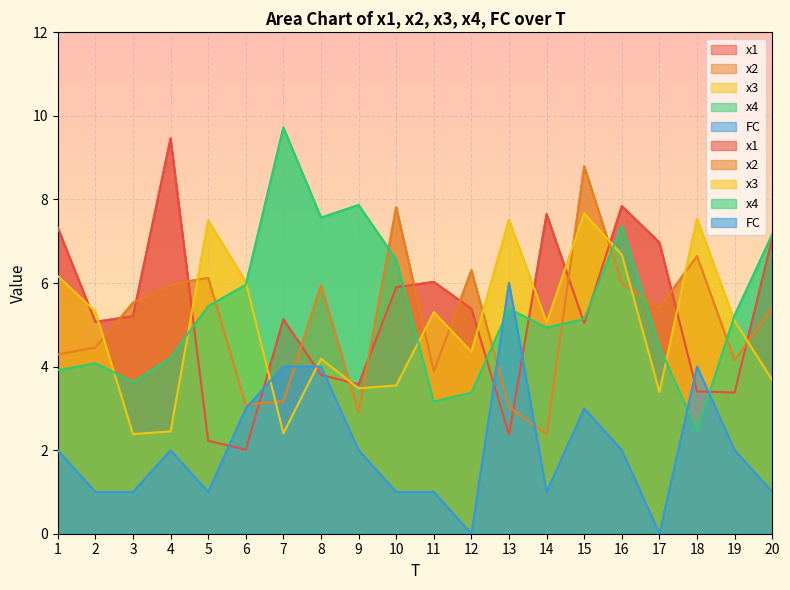

The value of x4 at 8 is 10.6. True or false?

False